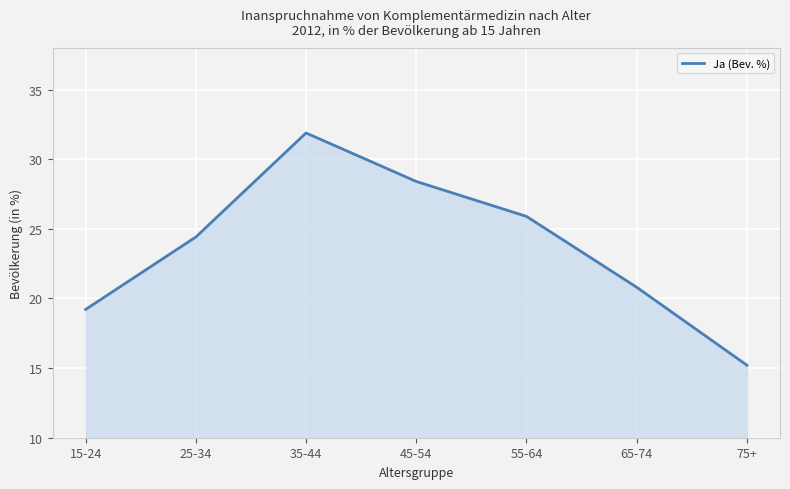

Read the value at 35-44.

31.9